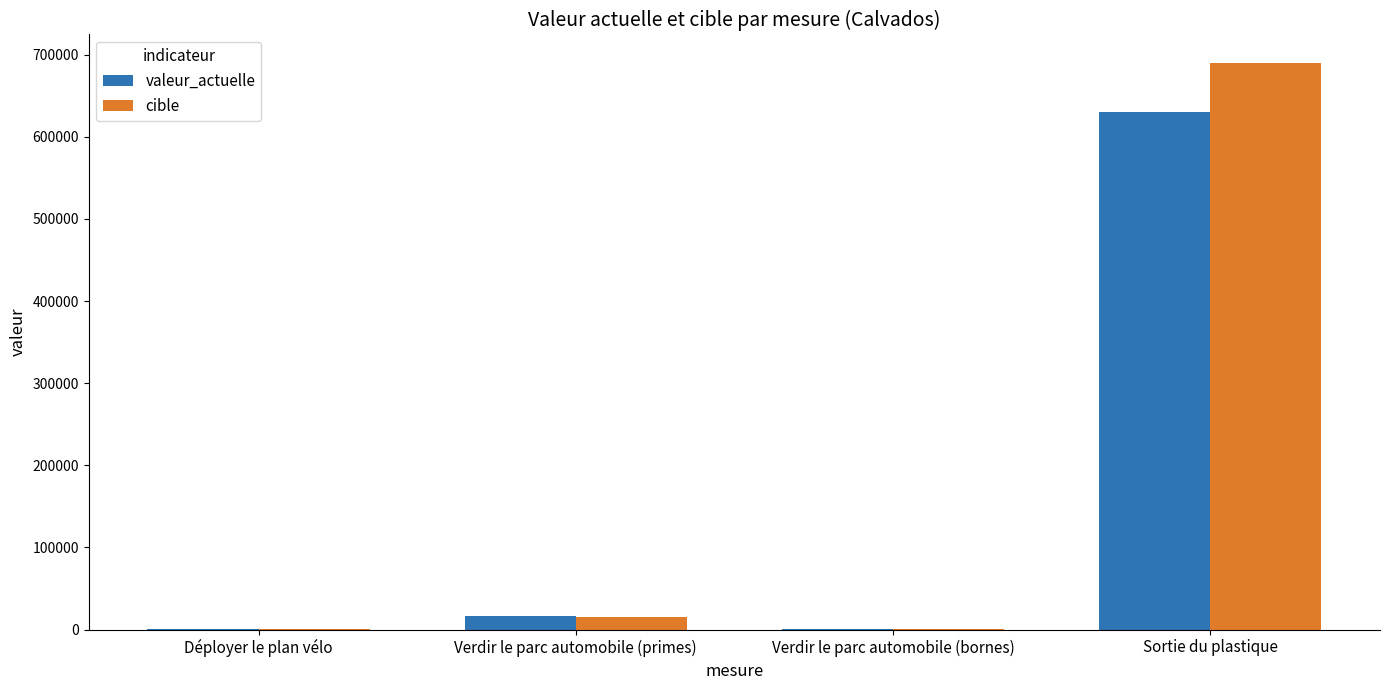

What is the sum of all cible values?

707477